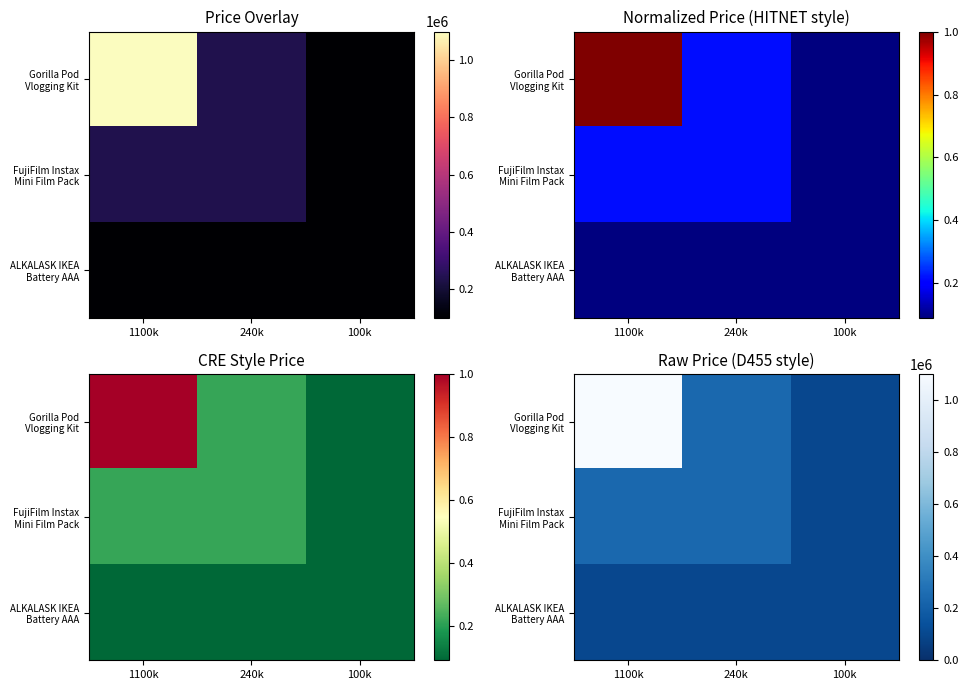

Is it true that Gorilla Pod Vlogging Kit equals 62382 at 240k?

False